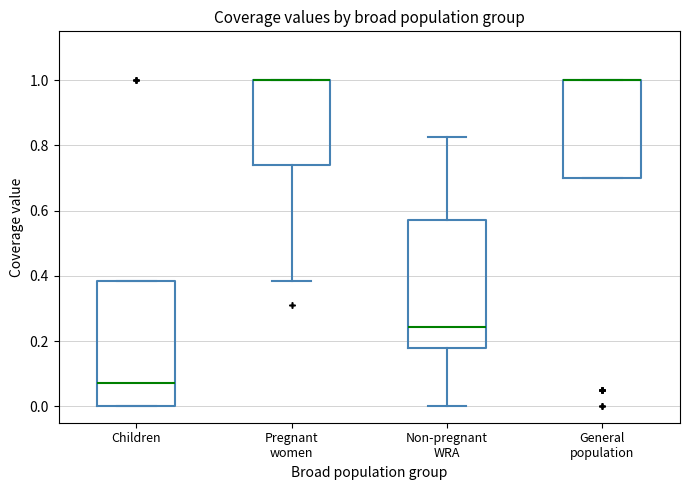

Reading left to right, read every box against the y-axis: the position of its median line, the range the box covers, and the ends of its whiskers. The values are not printed on the chart, so give them approximately, as read against the axis.

Children: median 0.08, box 0.00 to 0.38, whiskers 0.00 to 0.38
Pregnant women: median 1.00 (drawn on the box's upper edge), box 0.74 to 1.00, whiskers 0.38 to 1.00
Non-pregnant WRA: median 0.24, box 0.18 to 0.58, whiskers 0.00 to 0.82
General population: median 1.00 (drawn on the box's upper edge), box 0.70 to 1.00, whiskers 0.70 to 1.00